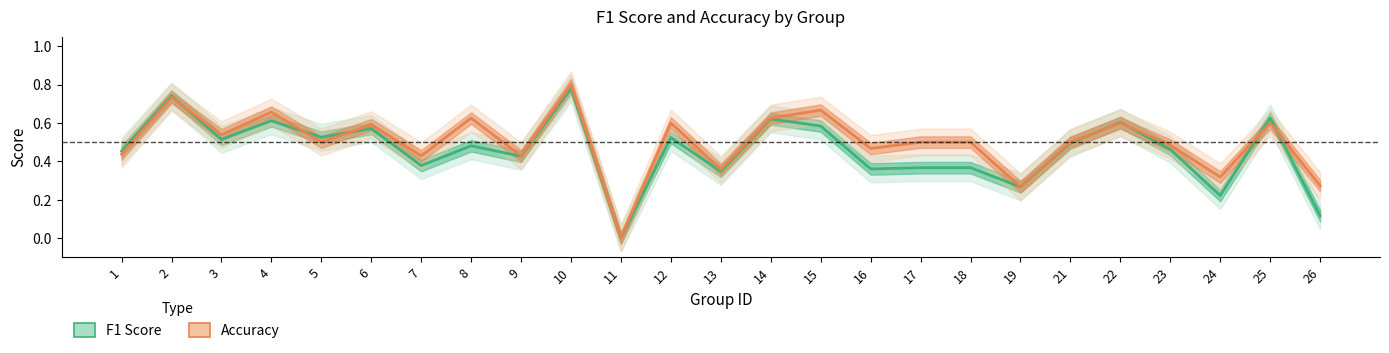

In f1, how many points are higher than both neighbors (excluding endpoints)?

9